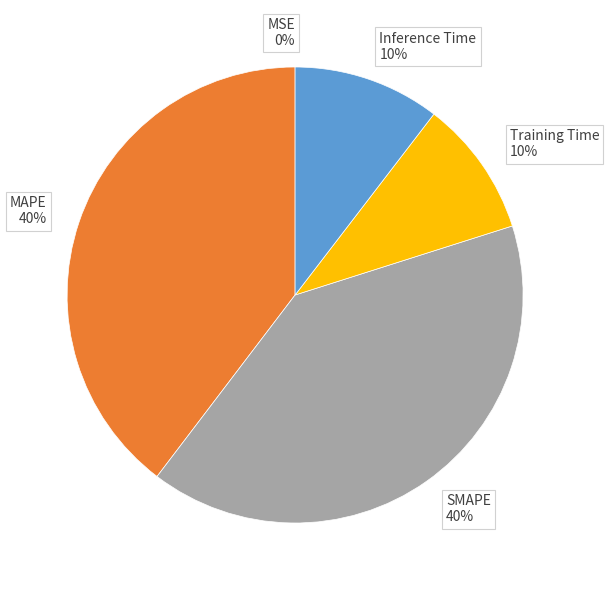

Combined, do MAPE and Training Time account for over 50%?

No